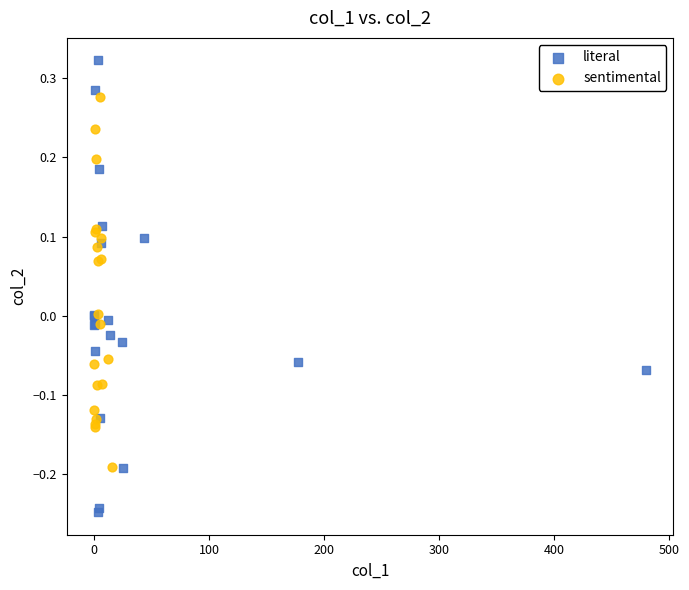

Which series has the widest spread of Y values?

literal